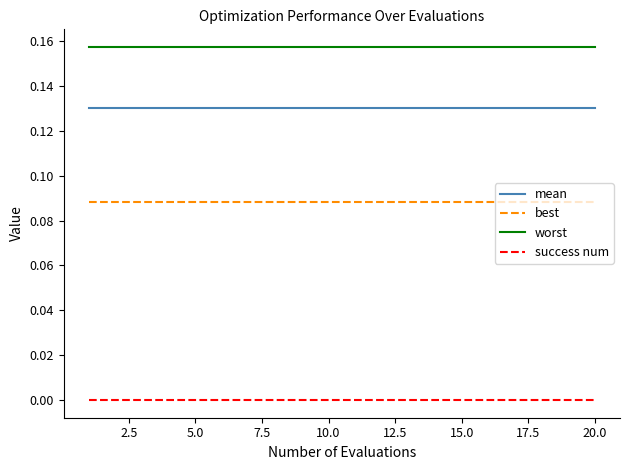

List the series in order of their peak value, highest first.

worst, mean, best, success num